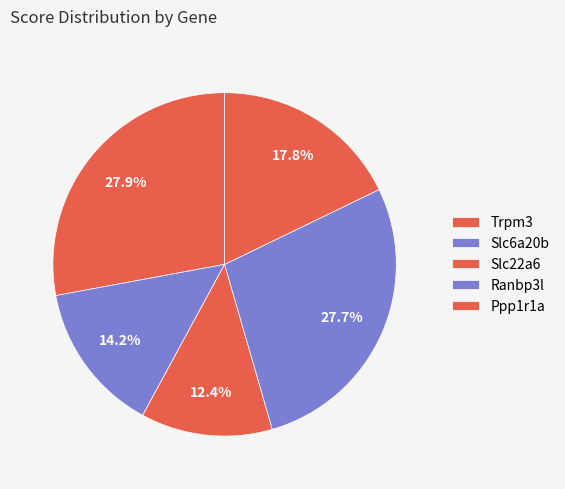

Rank the categories by value from highest to lowest.

Trpm3, Ranbp3l, Ppp1r1a, Slc6a20b, Slc22a6